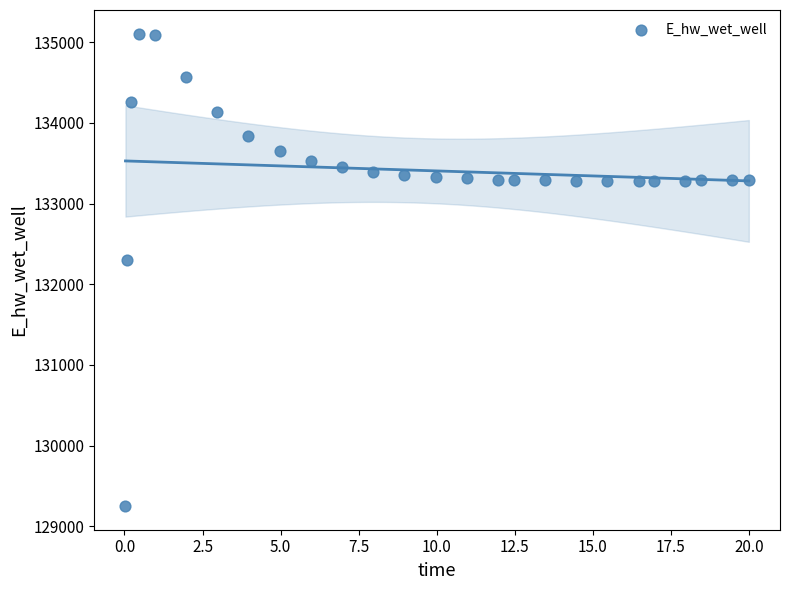

What is the range of X values (max minus min)?

20.0